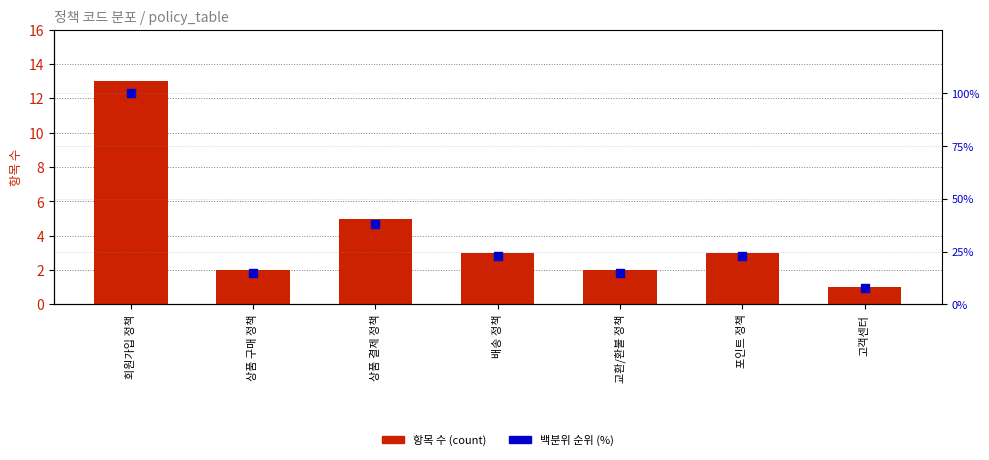

Which series has the largest total across all categories?

백분위 순위 (%)